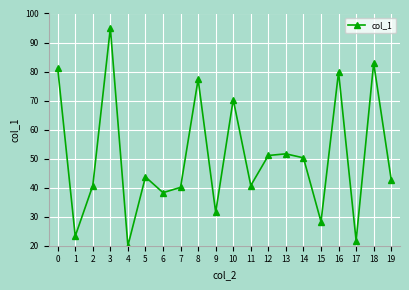

What is the approximate value at 19?

42.7